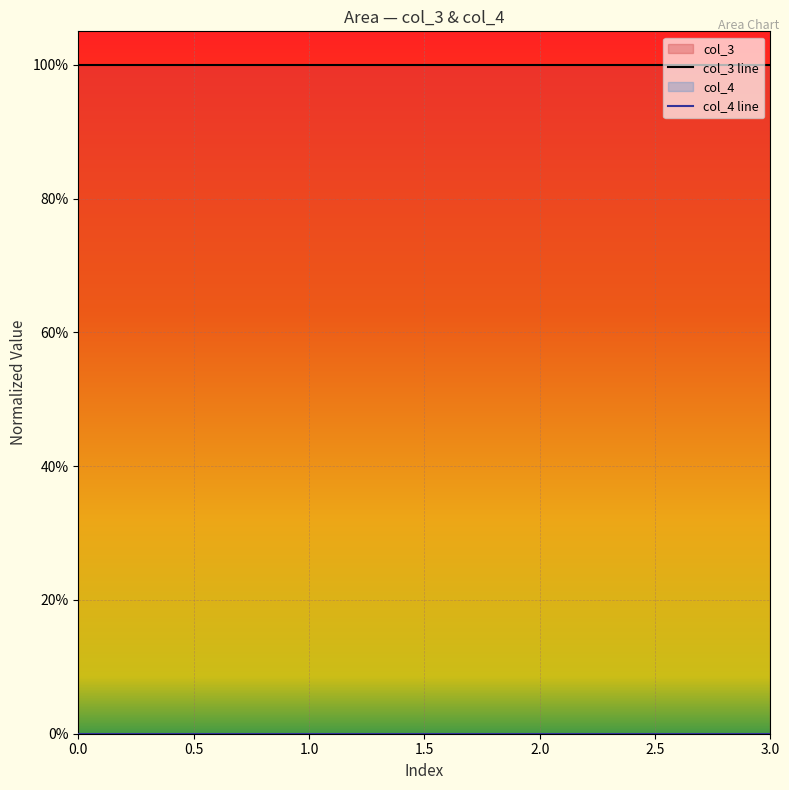

True or false: col_3 line and col_4 line intersect in this chart.

False